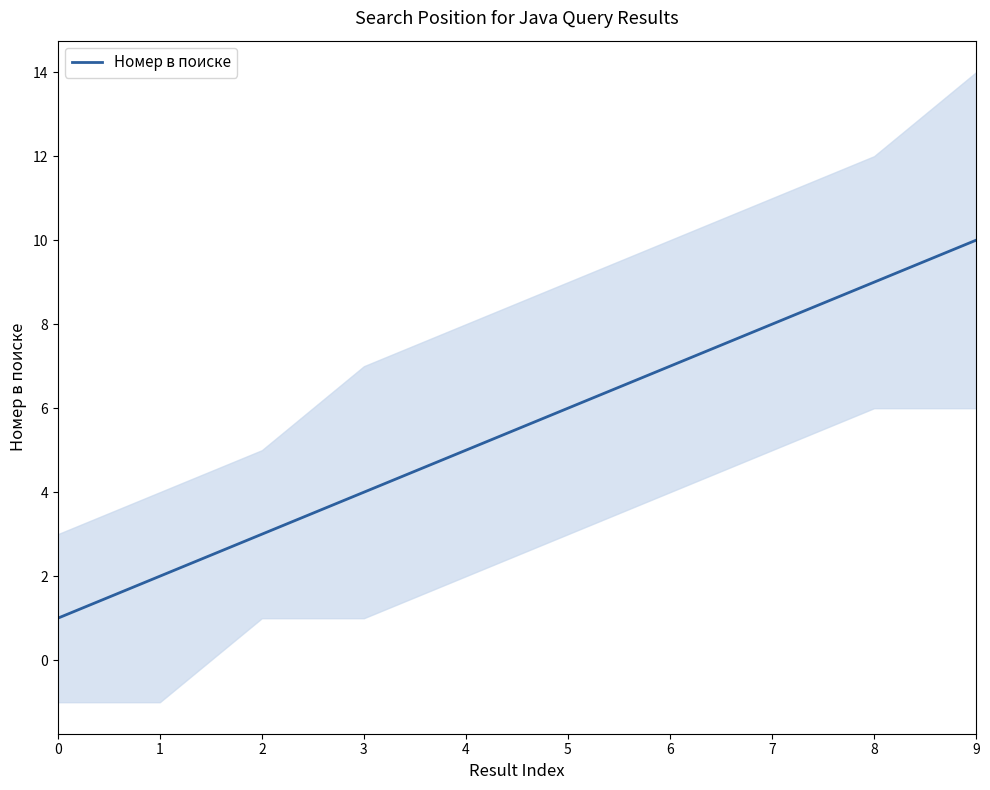

How many lines are shown in the chart?

1